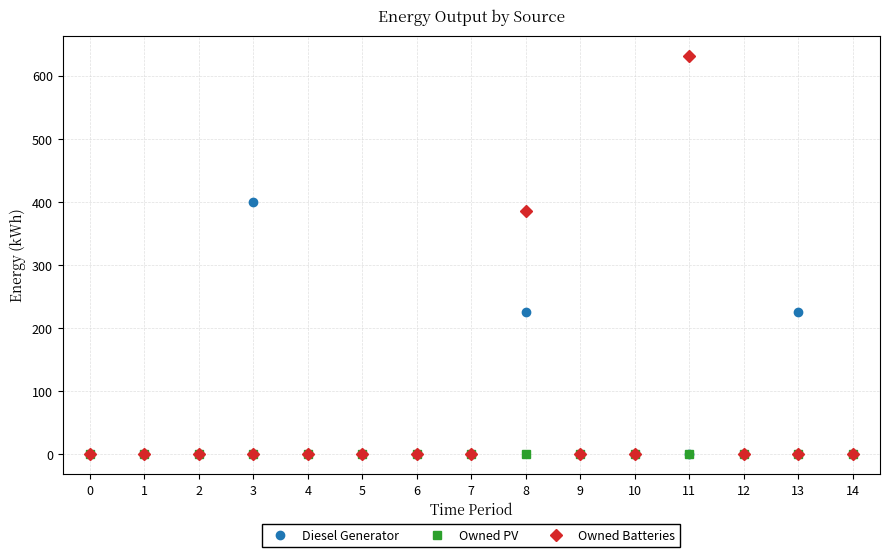

At 8, list the series in order from largest to smallest.

Owned Batteries, Diesel Generator, Owned PV